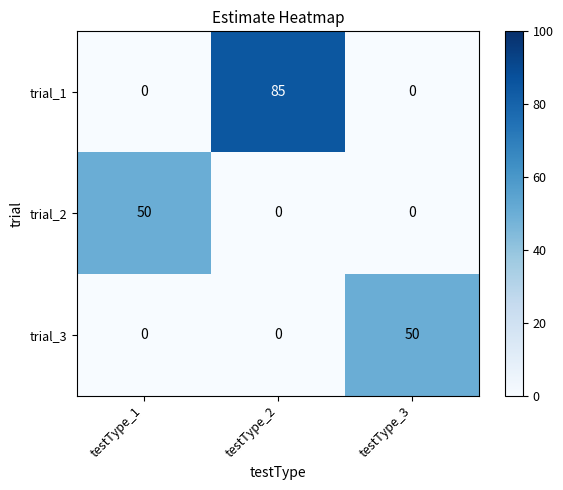

At how many categories does at least one series exceed 37?

3